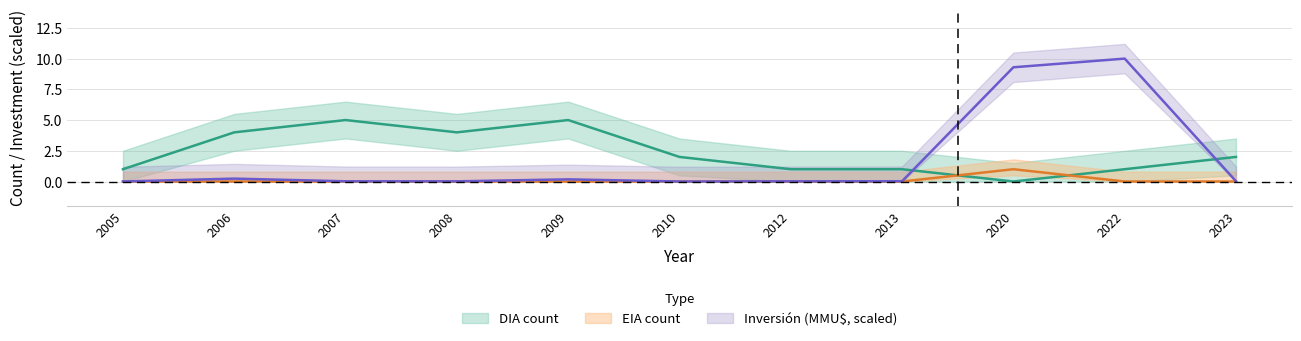

List the series in order of their overall mean, lowest first.

EIA count, Inversión total (MMU$), DIA count